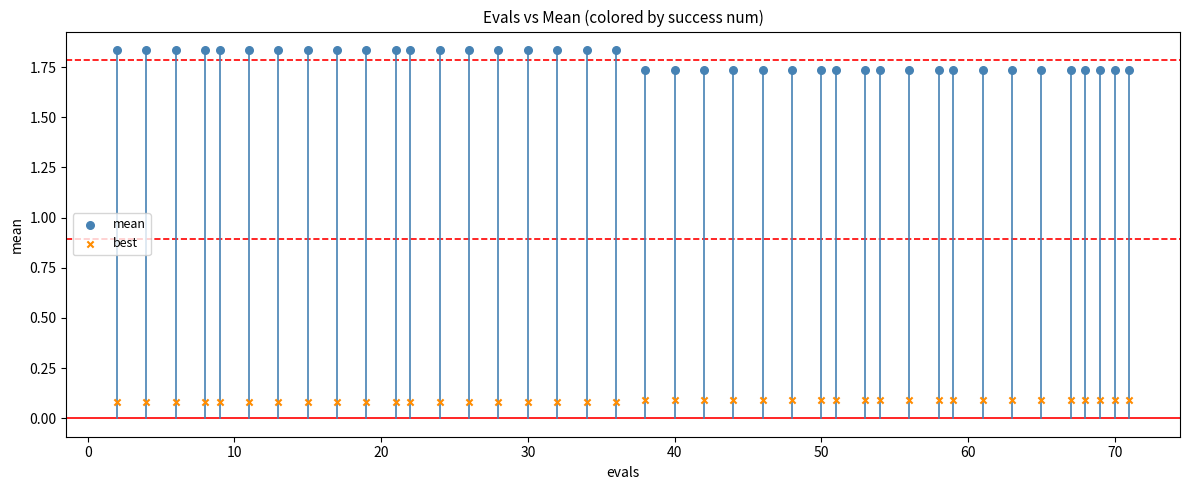

Across all data points, what is the range of X values (max minus min)?

69.0